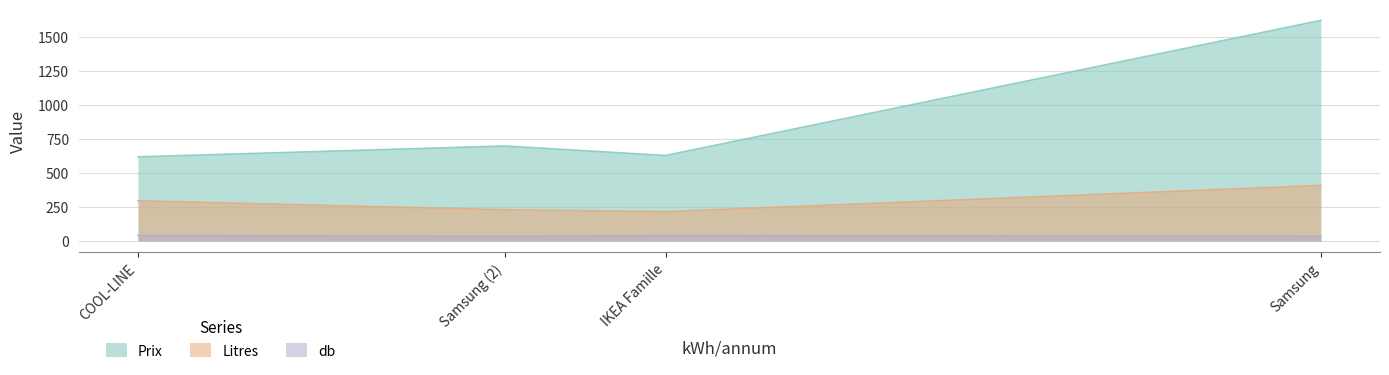

What is the maximum value shown in the chart?

1623.0